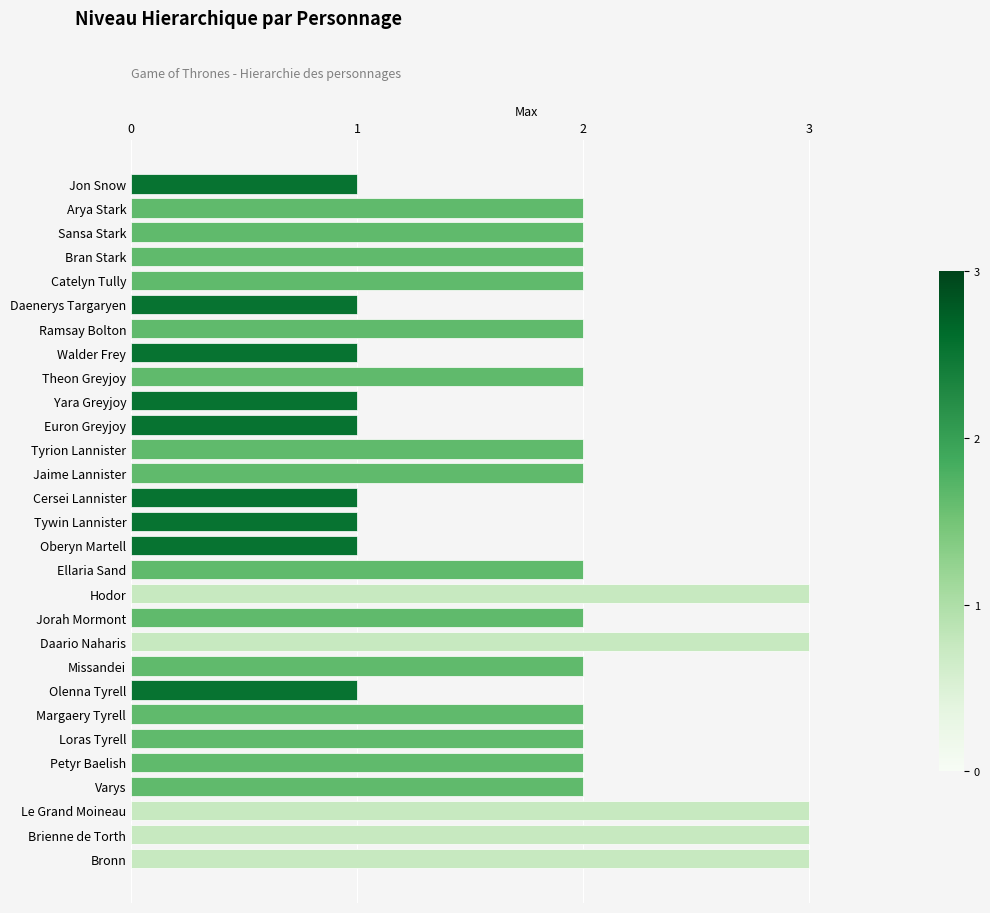

What is the sum of all values?

54